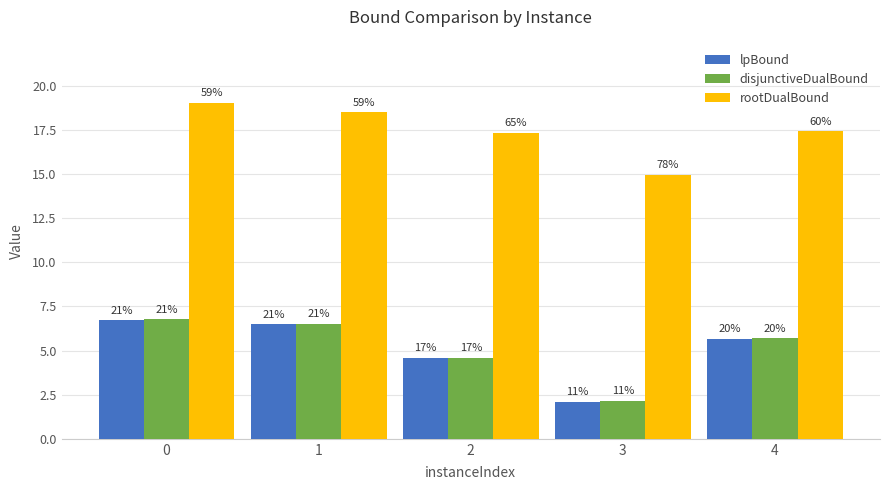

What is the difference between the disjunctiveDualBound values at 4 and 2?

1.1